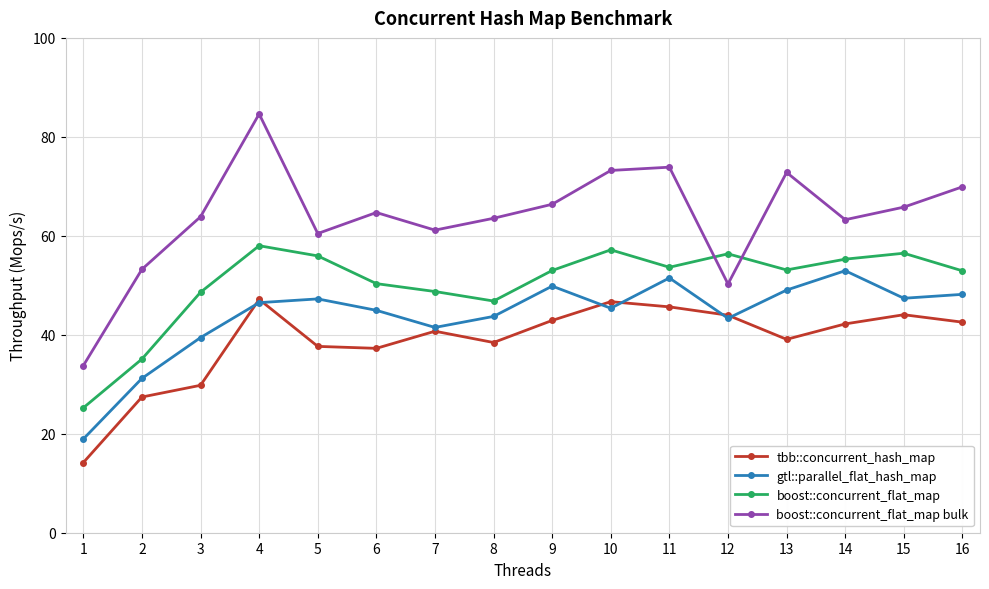

Which category has the highest value across all series?

4